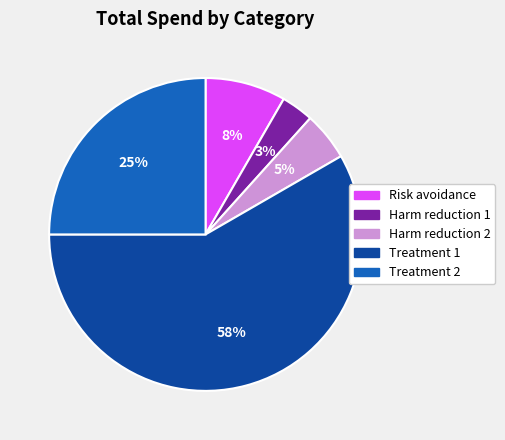

True or false: Treatment 2 accounts for 18% of the total.

False